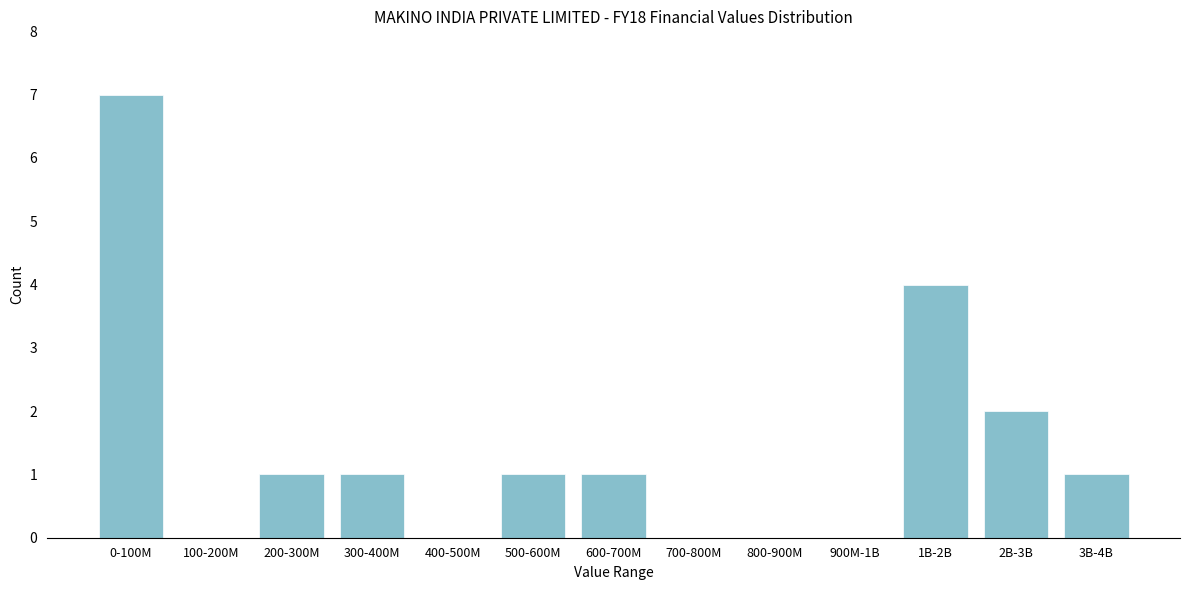

Reading left to right, transcribe all the data shown in this chart.

0-100M=7	100-200M=0	200-300M=1	300-400M=1	400-500M=0	500-600M=1	600-700M=1	700-800M=0	800-900M=0	900M-1B=0	1B-2B=4	2B-3B=2	3B-4B=1